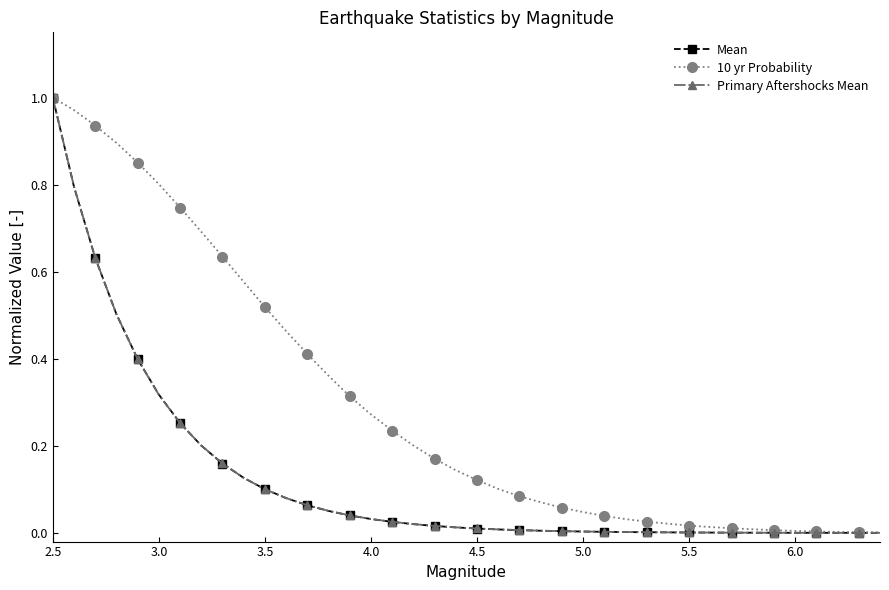

How many lines are shown in the chart?

3